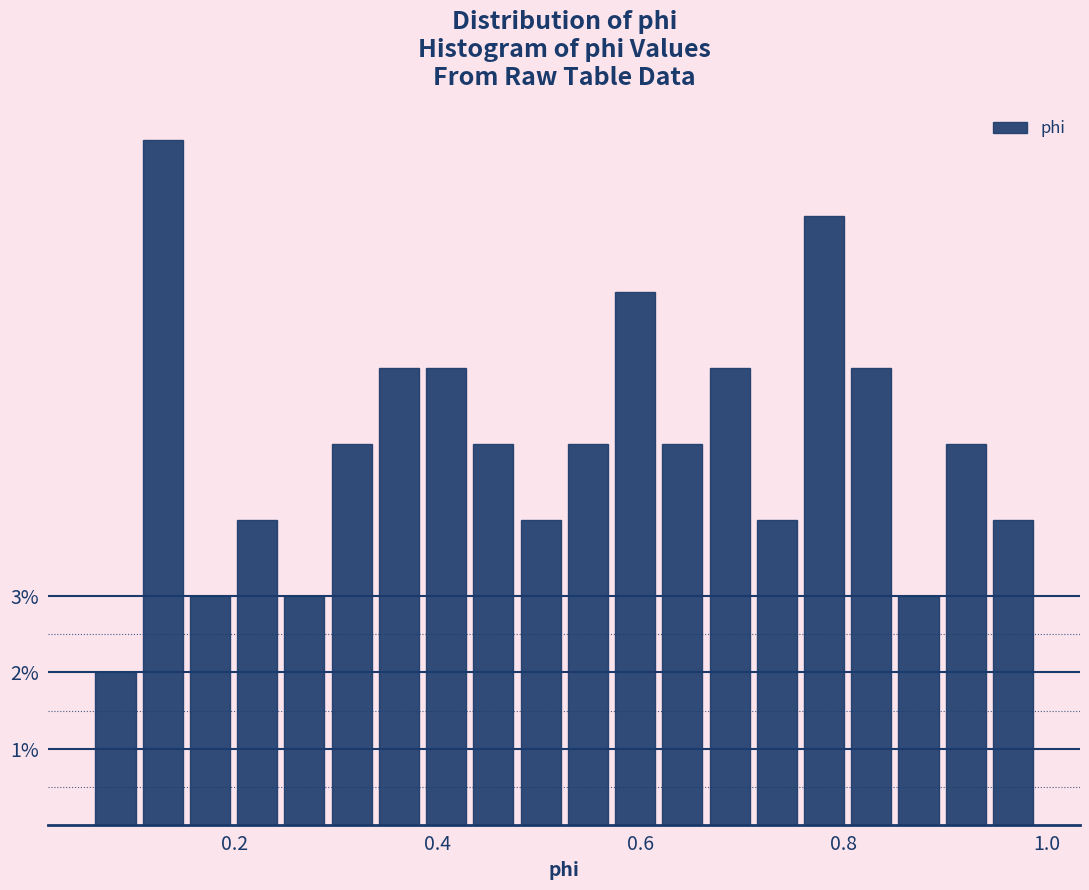

Around what value on the x-axis is the tallest bar? Give the approximate position of its centre, as read against the axis.

0.12